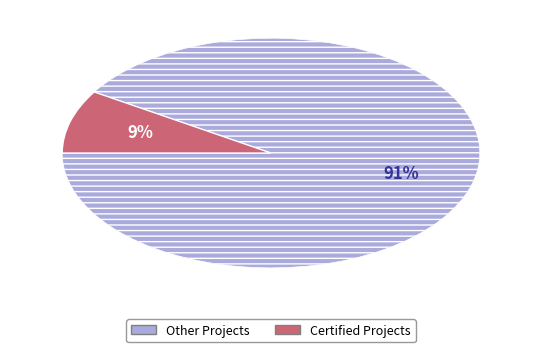

To the nearest percent, what is the average slice percentage?

50%